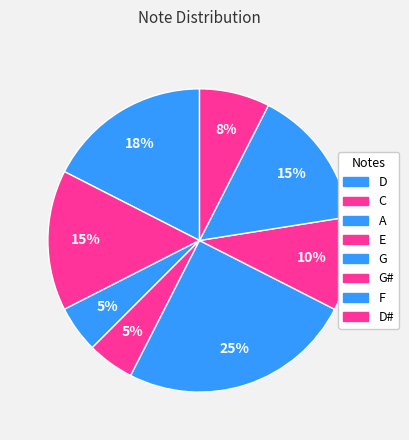

How many slices are in this pie chart?

8